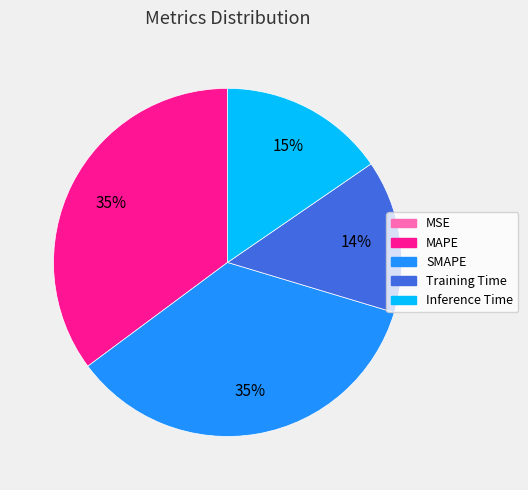

Do Inference Time and SMAPE together represent more than half of the pie?

Yes